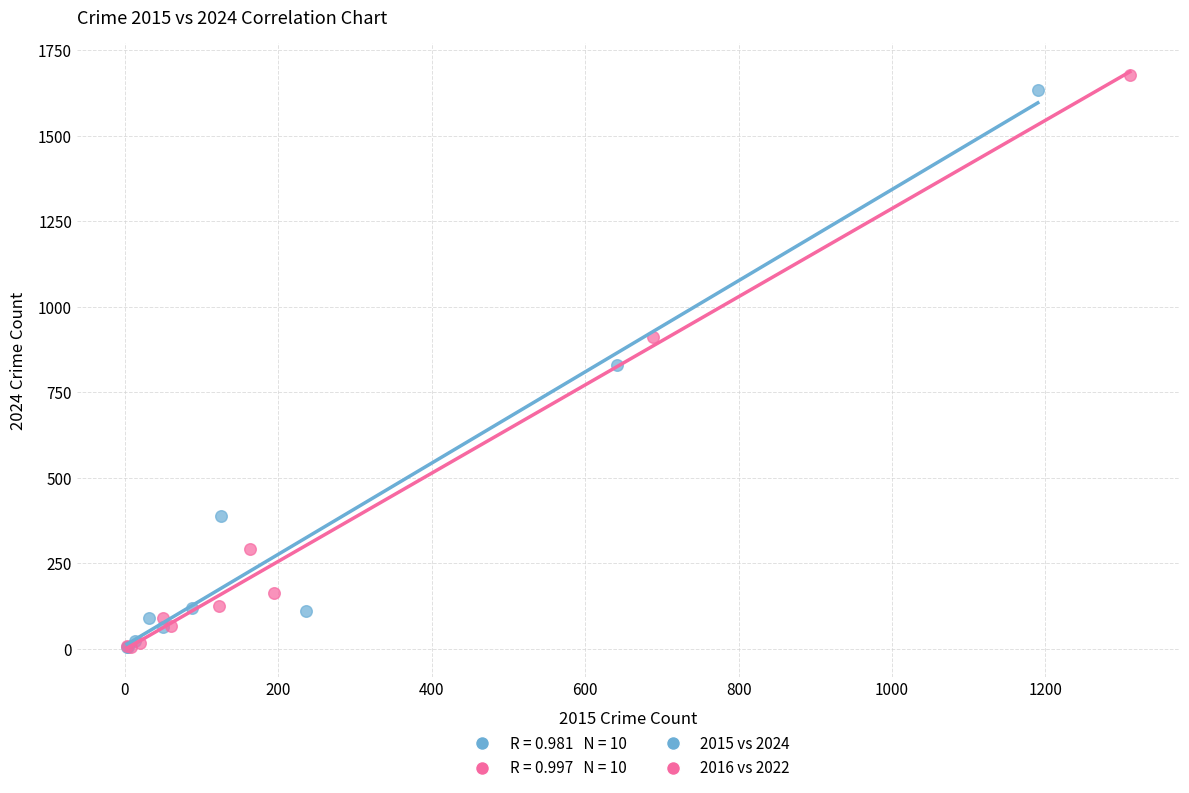

Which series contains the highest Y value?

2016 vs 2022